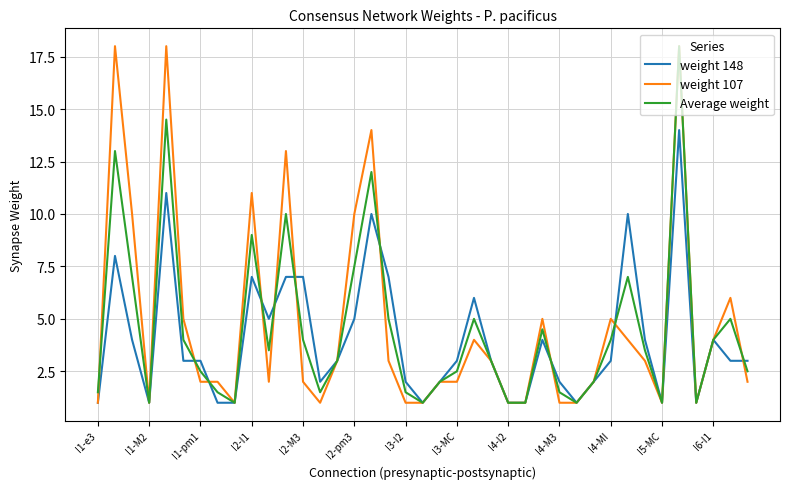

What is the minimum value shown in the chart?

1.0